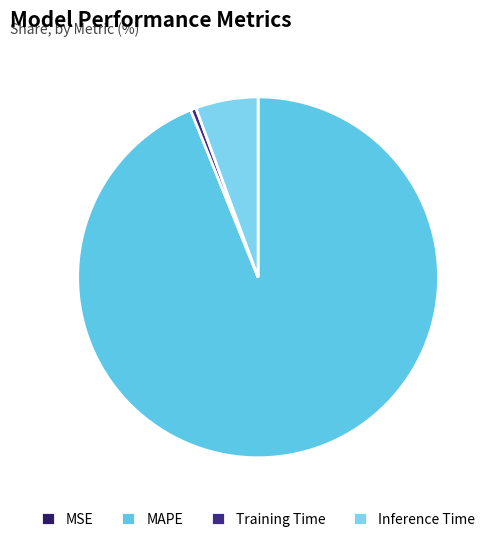

Does MAPE account for over 50% of the chart?

Yes